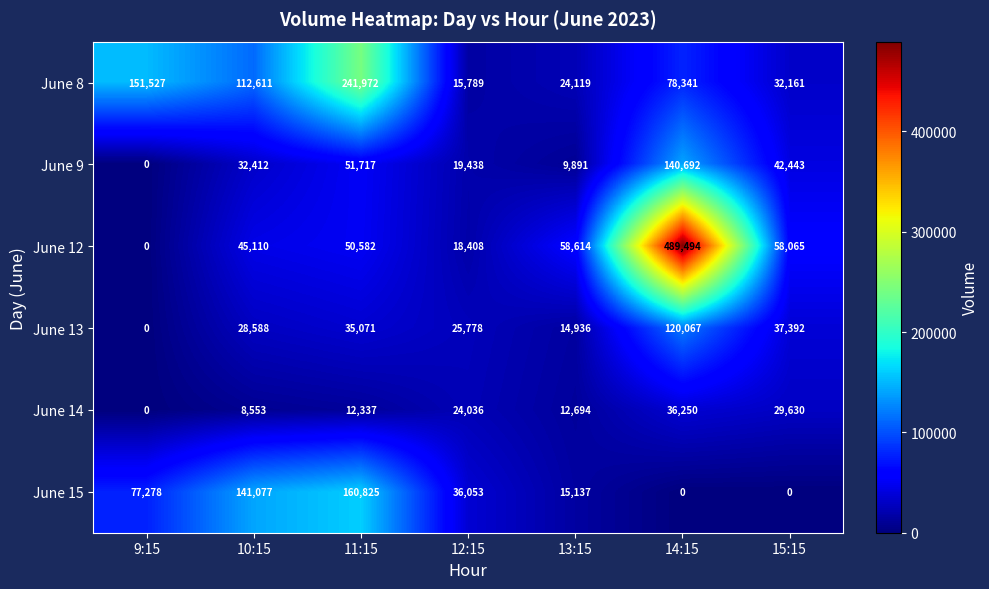

At 11:15, list the series in order from largest to smallest.

June 8, June 15, June 9, June 12, June 13, June 14